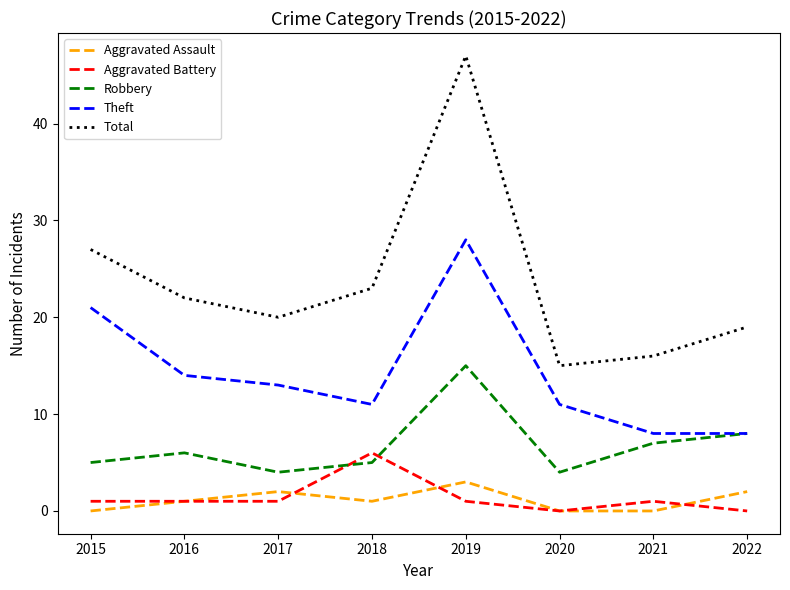

What is the difference between the maximum and minimum values in the Aggravated Battery series?

6